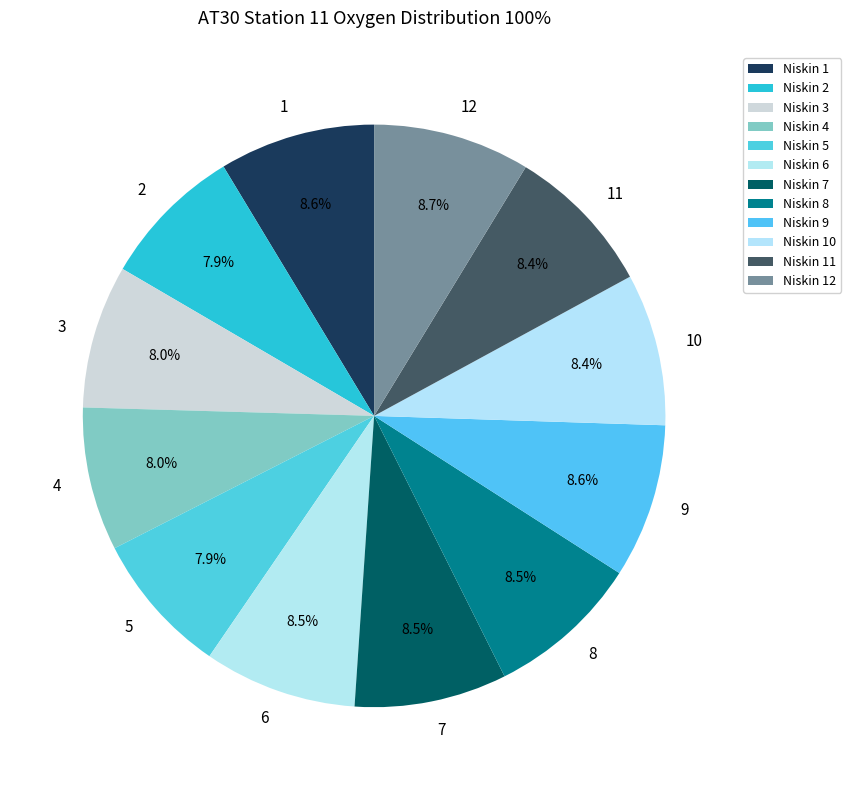

How many slices are in this pie chart?

12